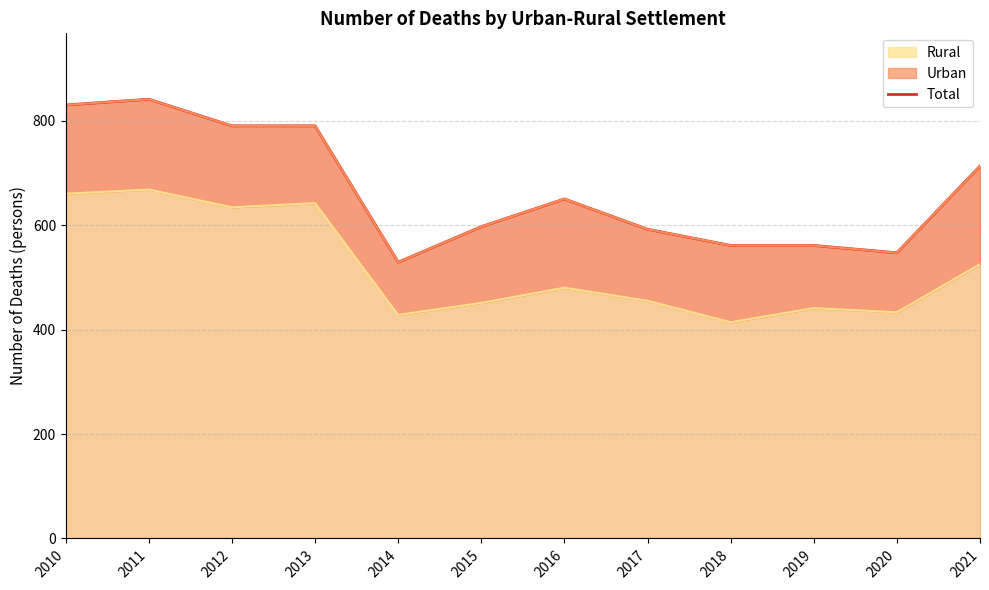

What is the difference between the maximum and minimum values?

312